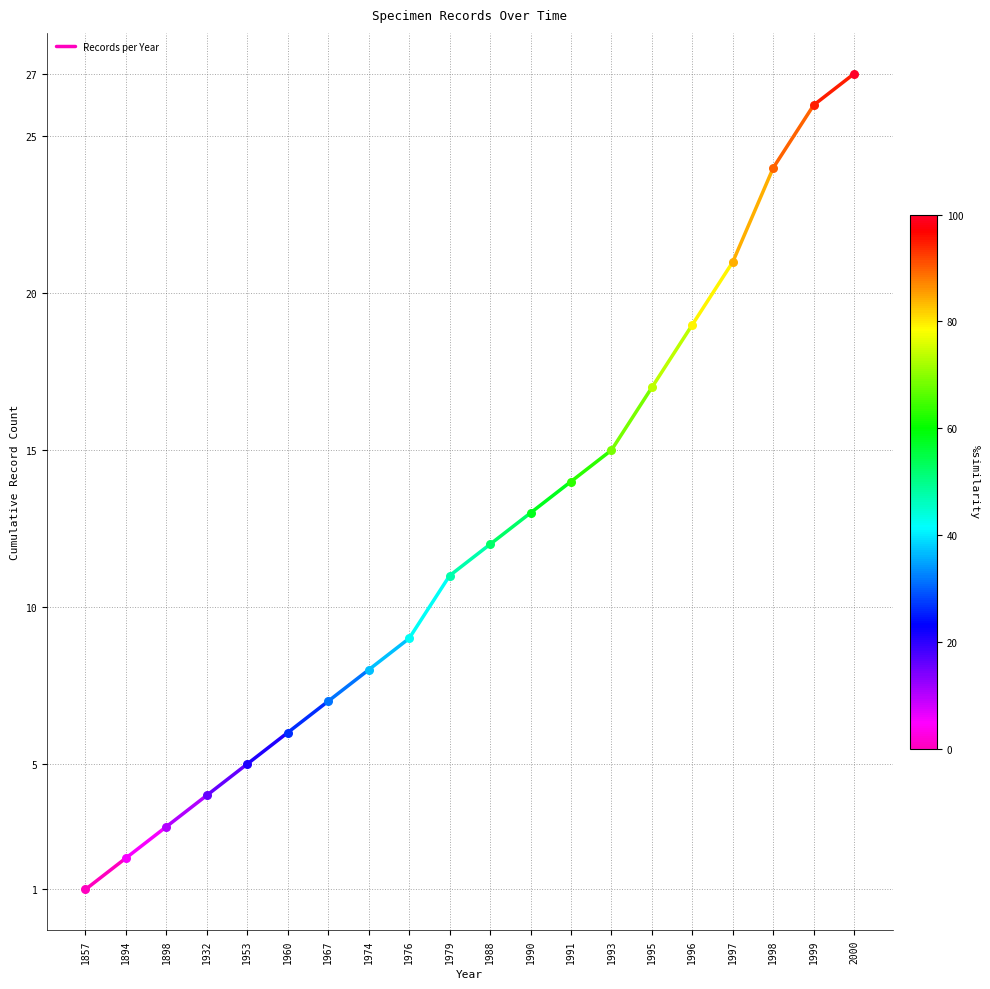

Approximately how many times larger is the value at 1894 compared to 1857?

2.0